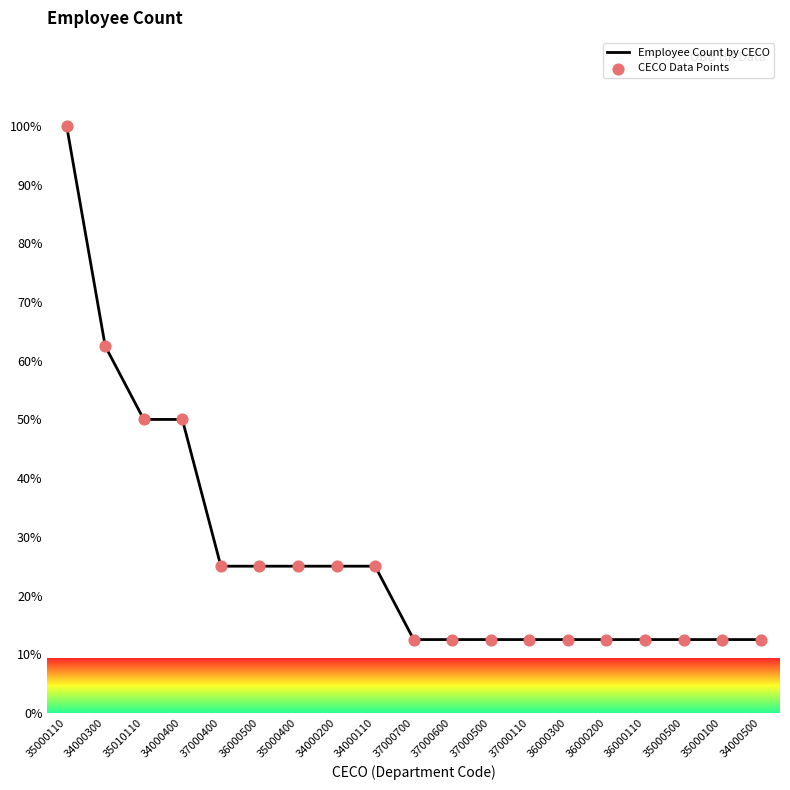

The value at 34000110 is 25.0. True or false?

True